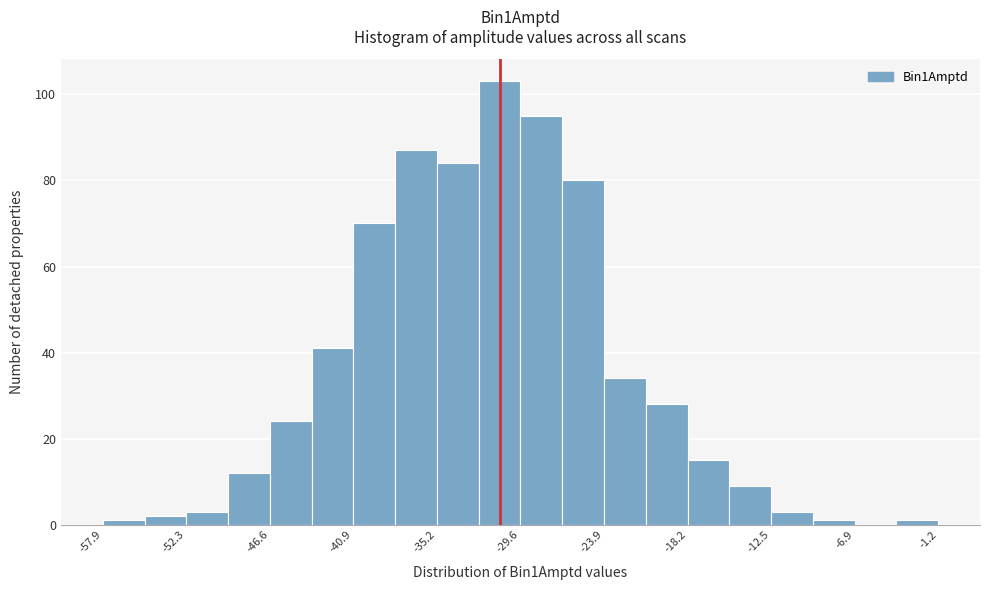

Around what value on the x-axis is the tallest bar? Give the approximate position of its centre, as read against the axis.

-31